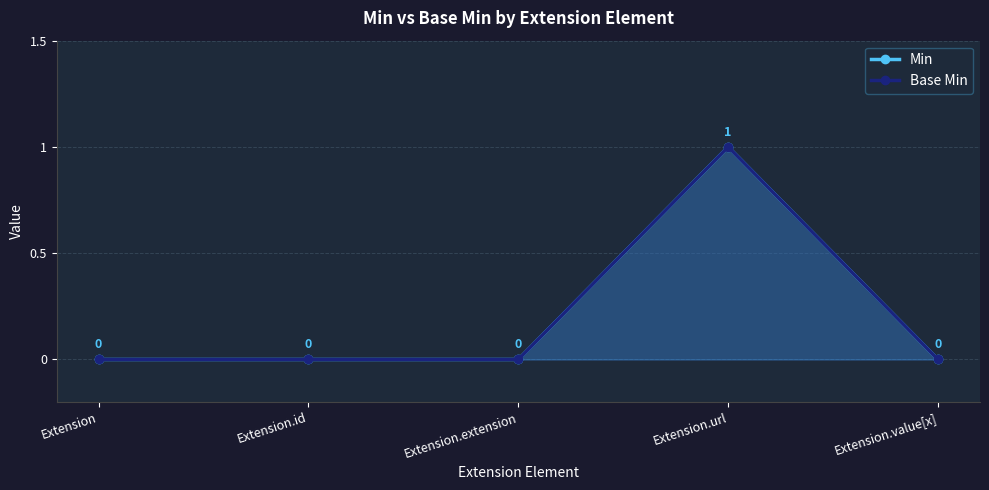

How many values in the Min series exceed 0?

1